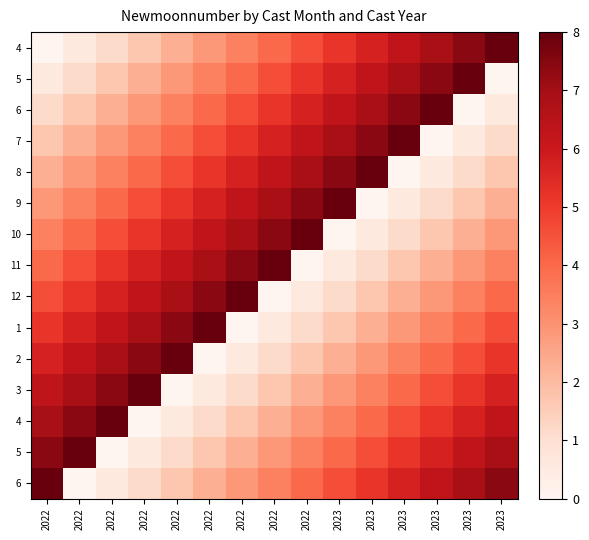

Count the number of categories in the chart.

15